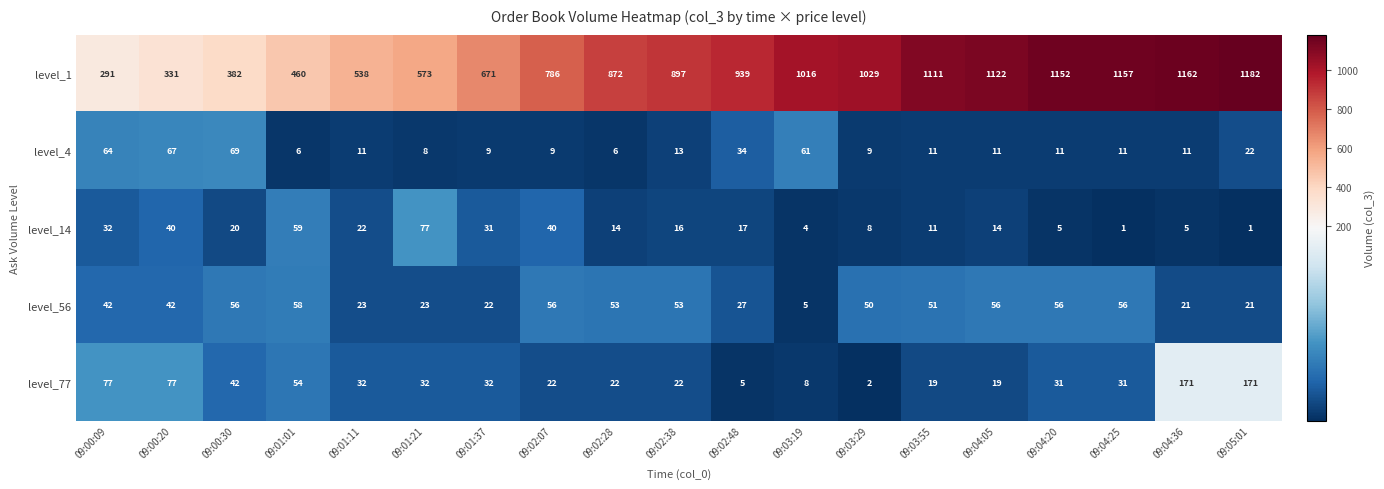

At how many categories does at least one series exceed 281?

19